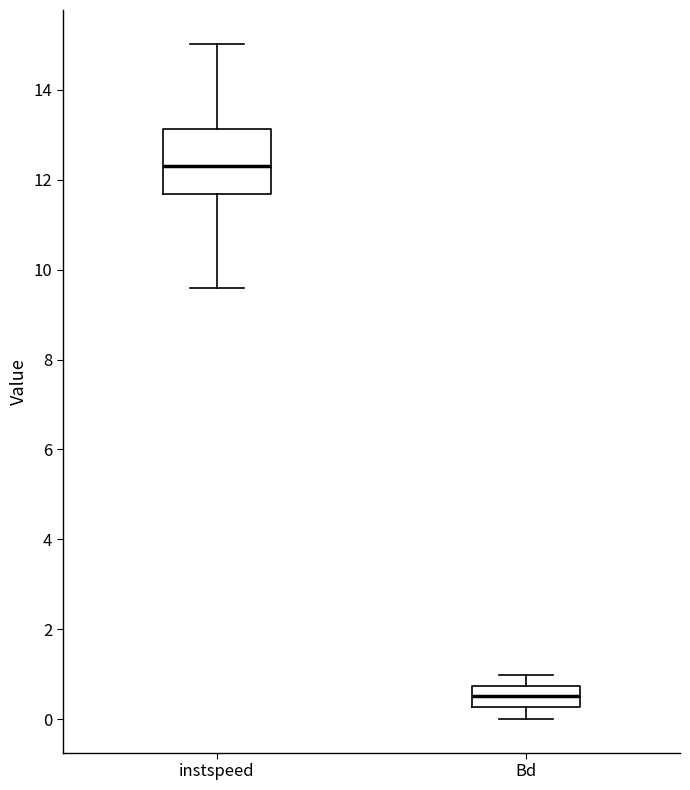

Reading left to right, read every box against the y-axis: the position of its median line, the range the box covers, and the ends of its whiskers. The values are not printed on the chart, so give them approximately, as read against the axis.

instspeed: median 12.4, box 11.6 to 13.2, whiskers 9.6 to 15.0
Bd: median 0.6, box 0.2 to 0.8, whiskers 0.0 to 1.0